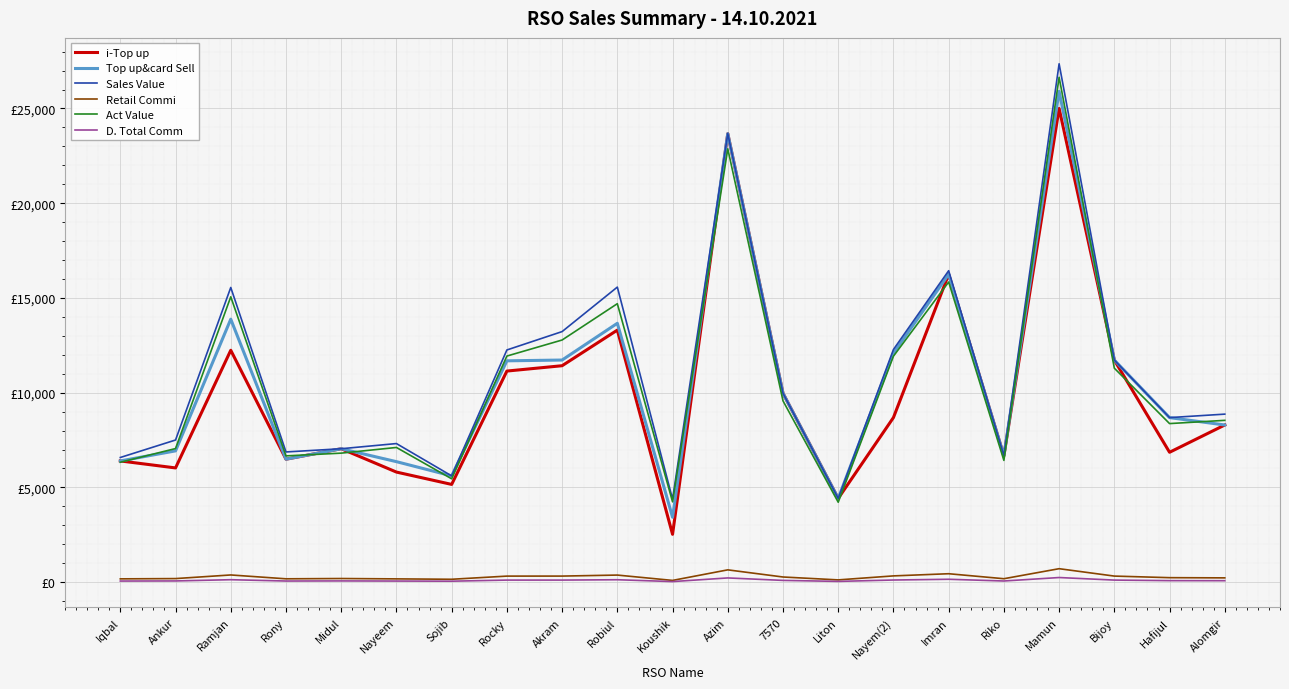

What are all the series names shown in the legend?

i-Top up, Top up&card Sell, Sales Value, Retail Commi, Act Value, D. Total Comm